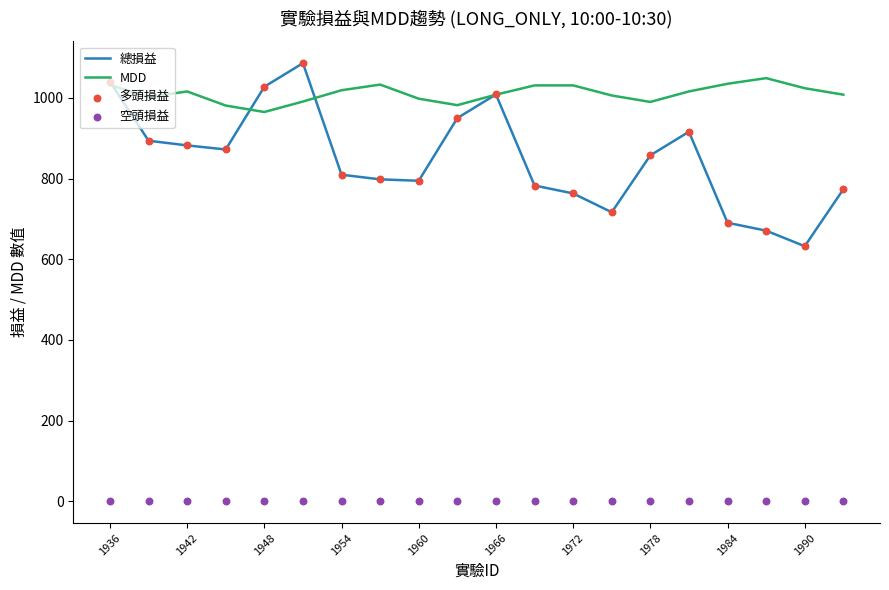

Which series has the widest spread of Y values?

總損益